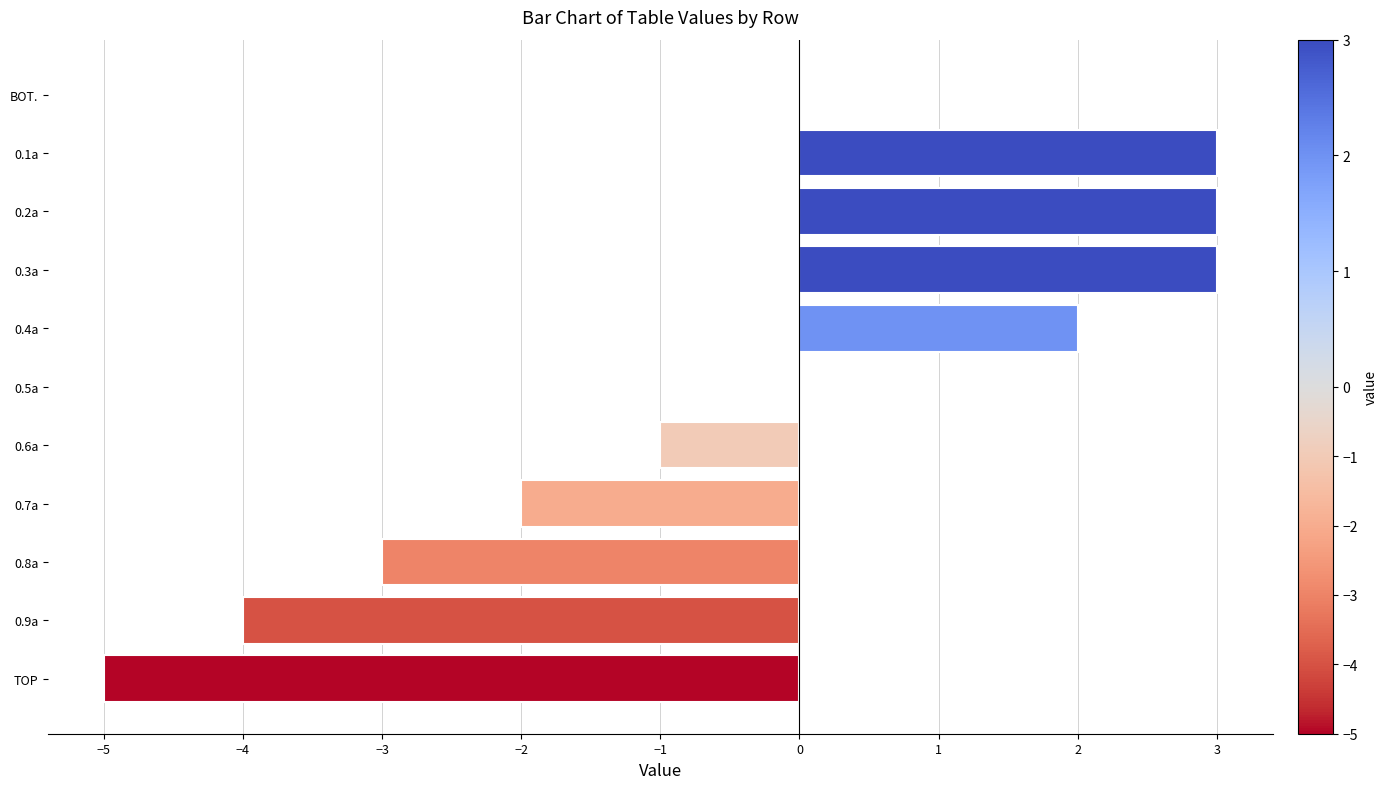

Approximately how many times larger is the value at 0.3a compared to 0.2a?

1.0